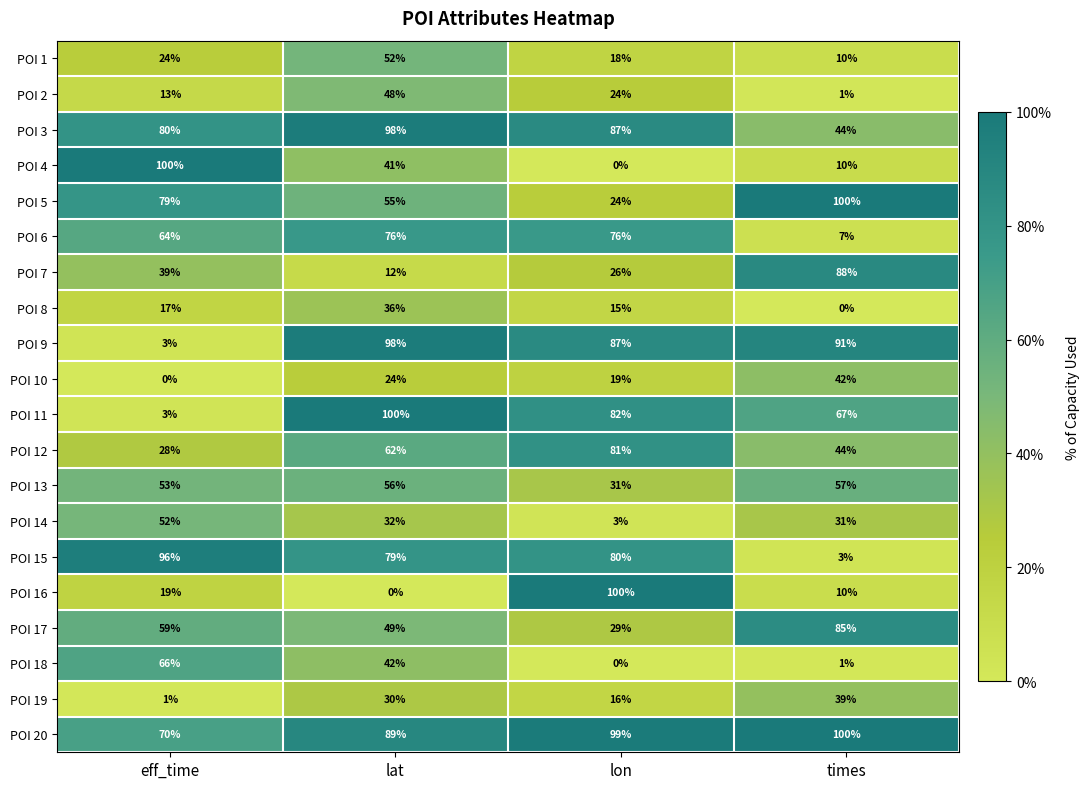

What is the difference between the second highest and second lowest values in the POI 19 series?

14